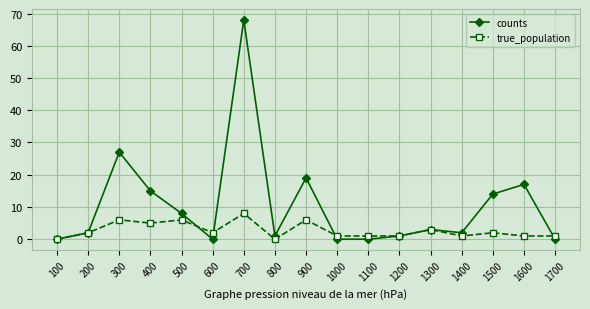

Rank the series by their average value, from highest to lowest.

counts, true_population